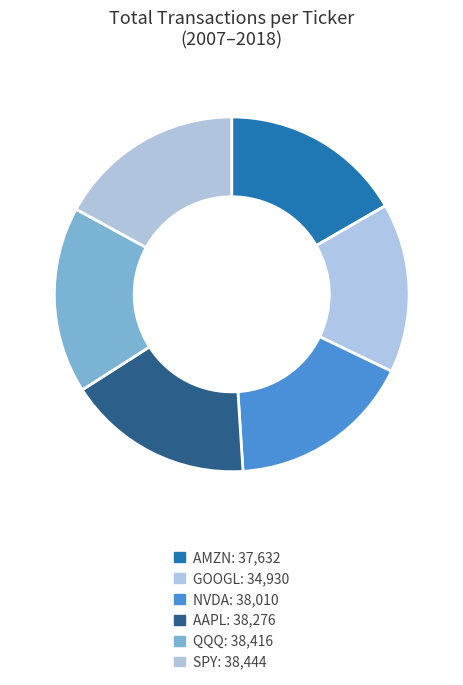

Count the number of slices in the pie.

6